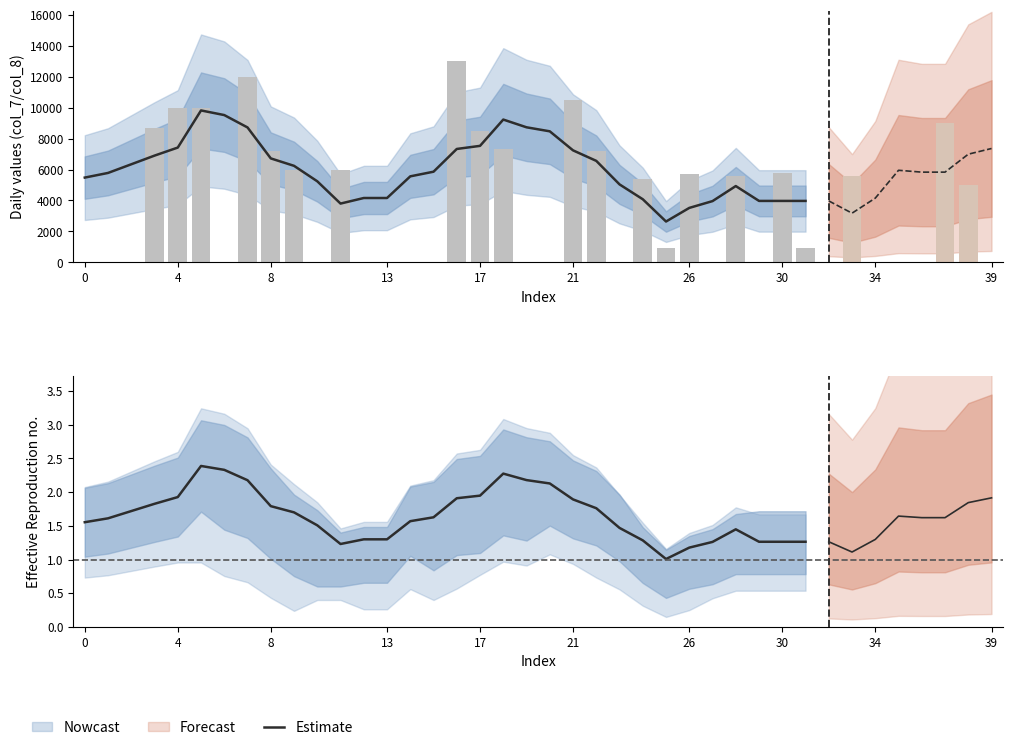

The chart shows a value of 1.2 at 26. True or false?

True